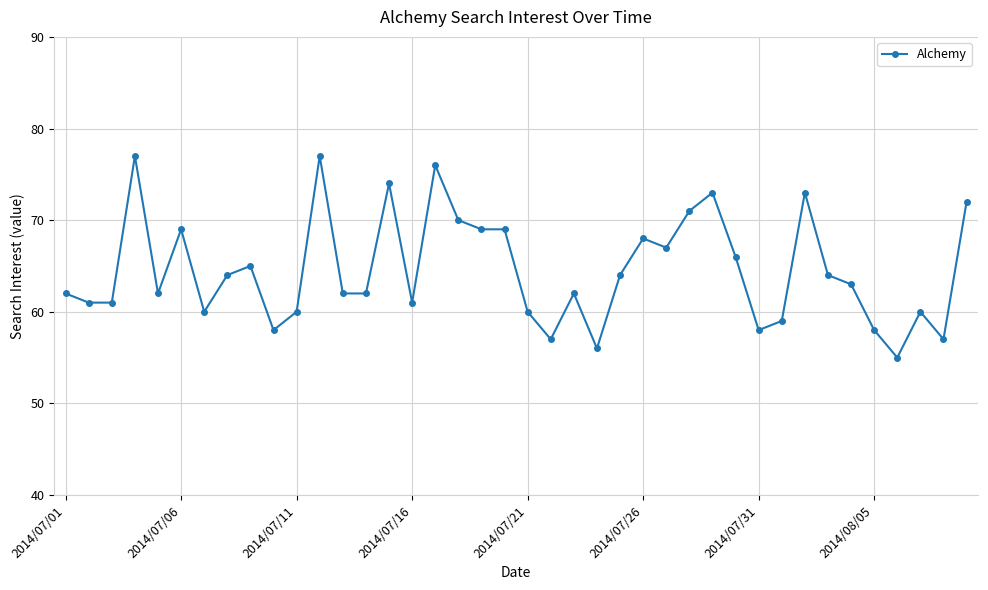

What is the value of the 23rd point from the left?

62